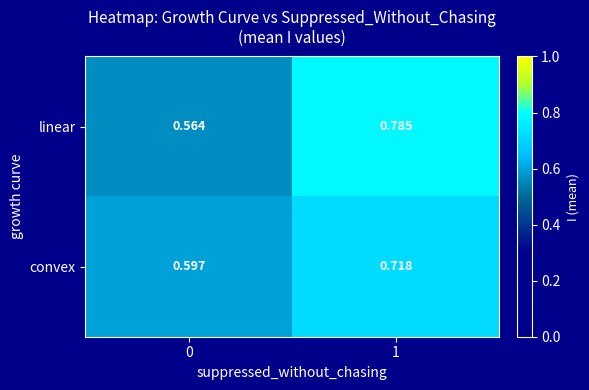

Which series has the largest total across all categories?

linear